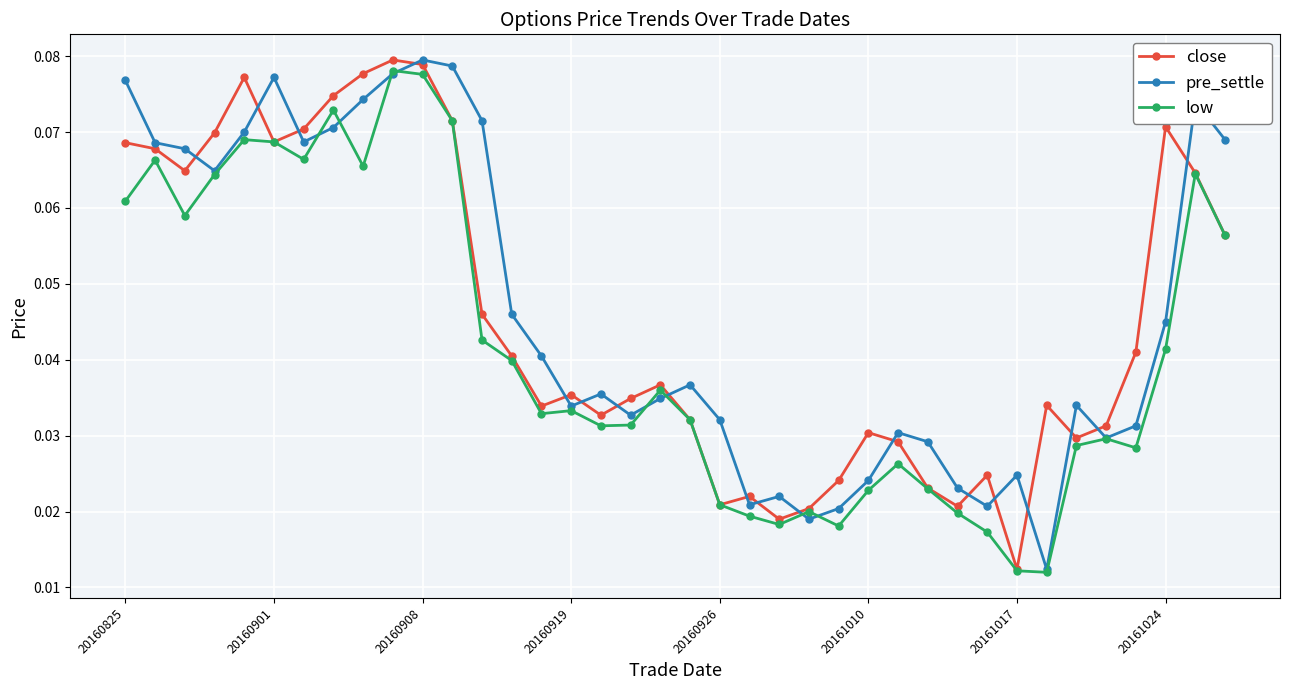

At how many categories does at least one series exceed 0?

38